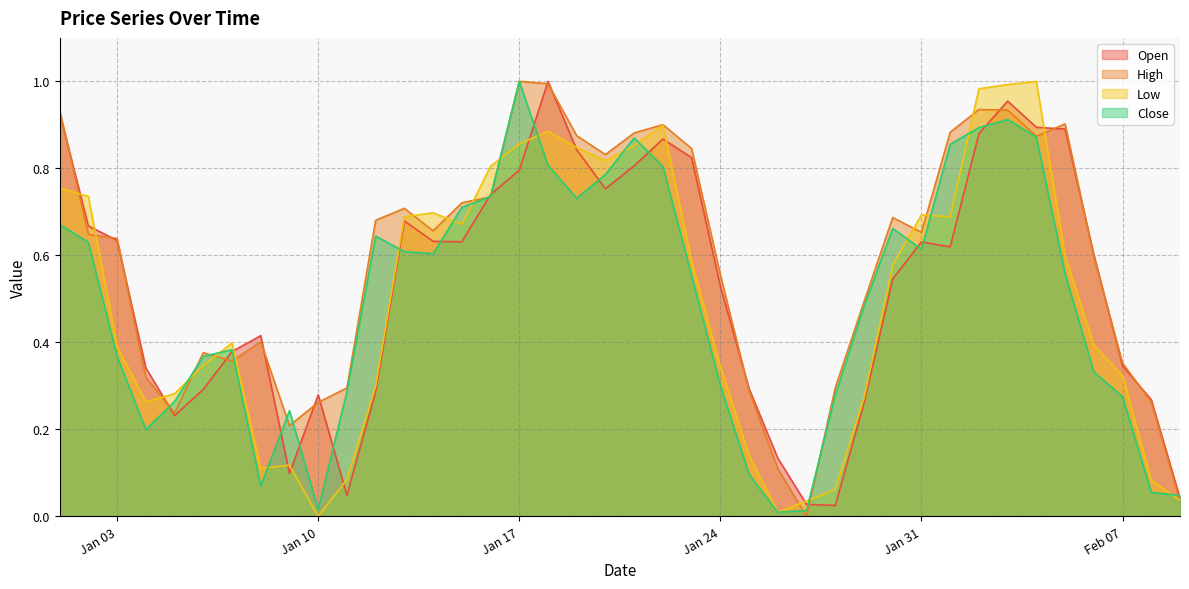

How many interior local valleys does the Close series have?

7